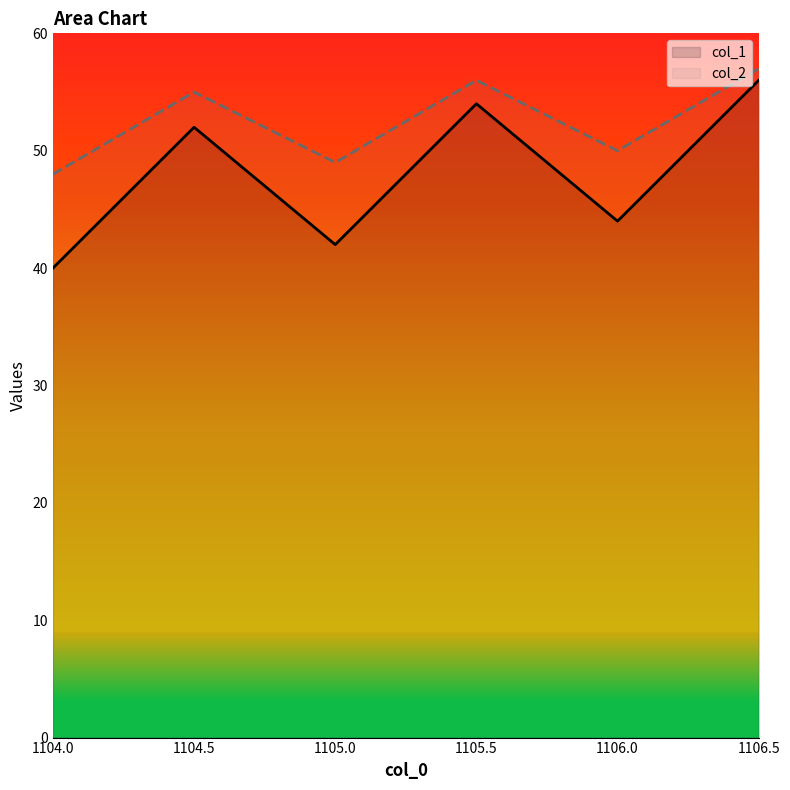

Where is the first local minimum for col_2?

1105.0